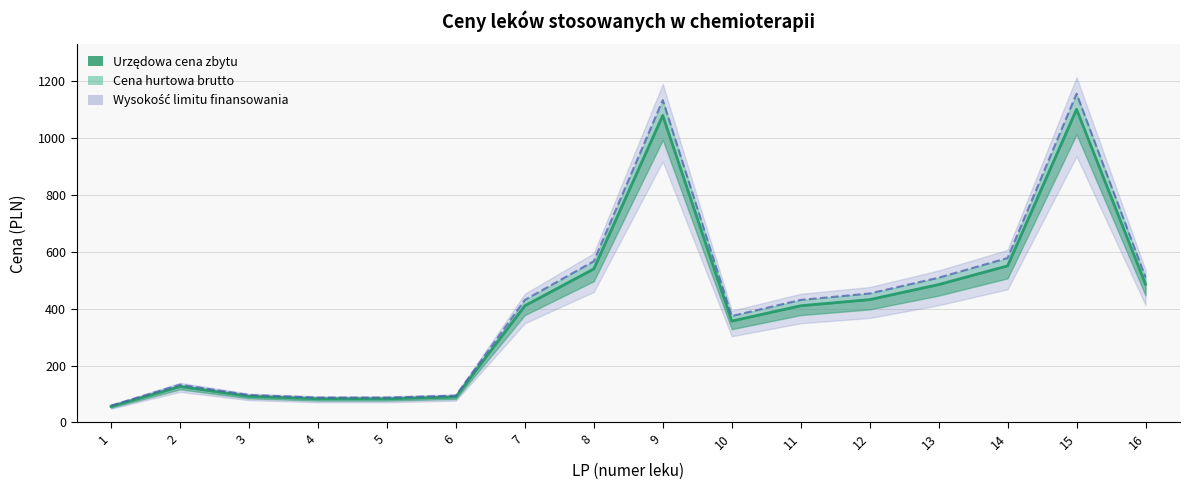

Is it true that the value at 12 is 680.0?

False